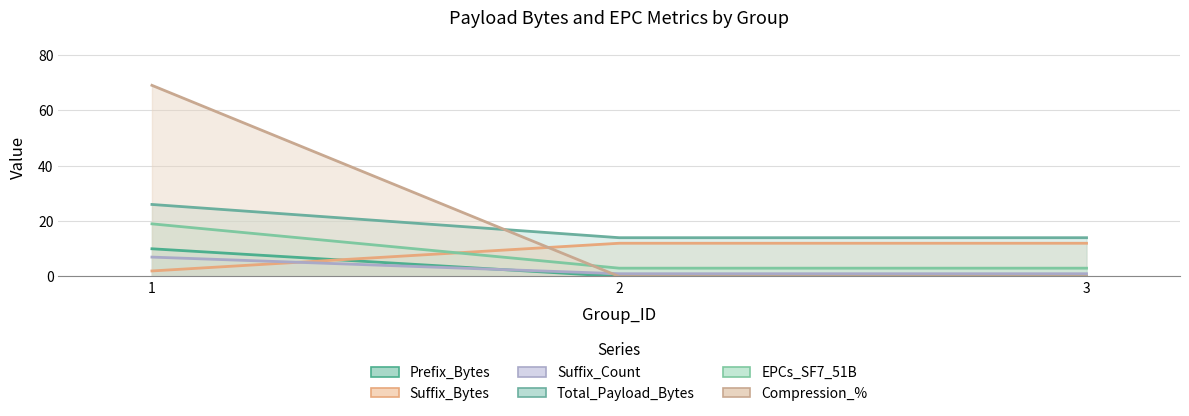

Which category has the lowest value across all series?

2